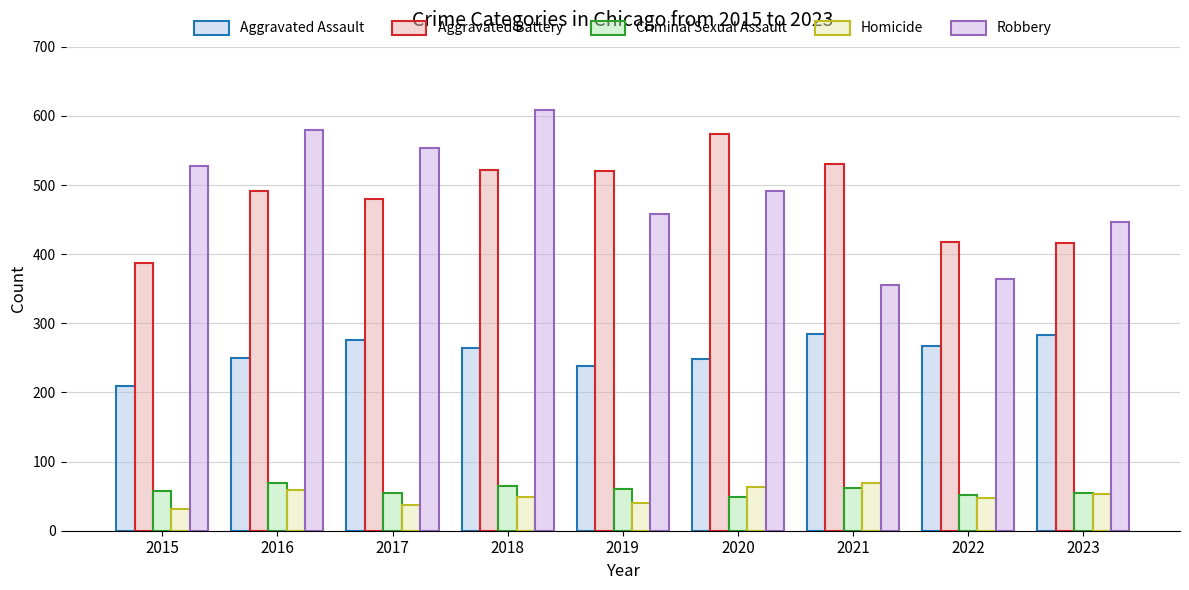

At which category does the chart reach its peak across all series?

2018